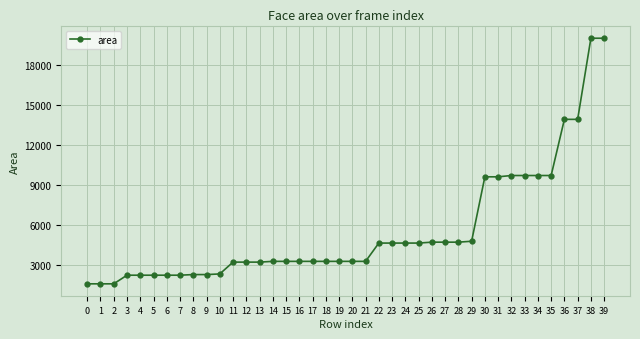

Is it true that the value at 37 is 13924?

True